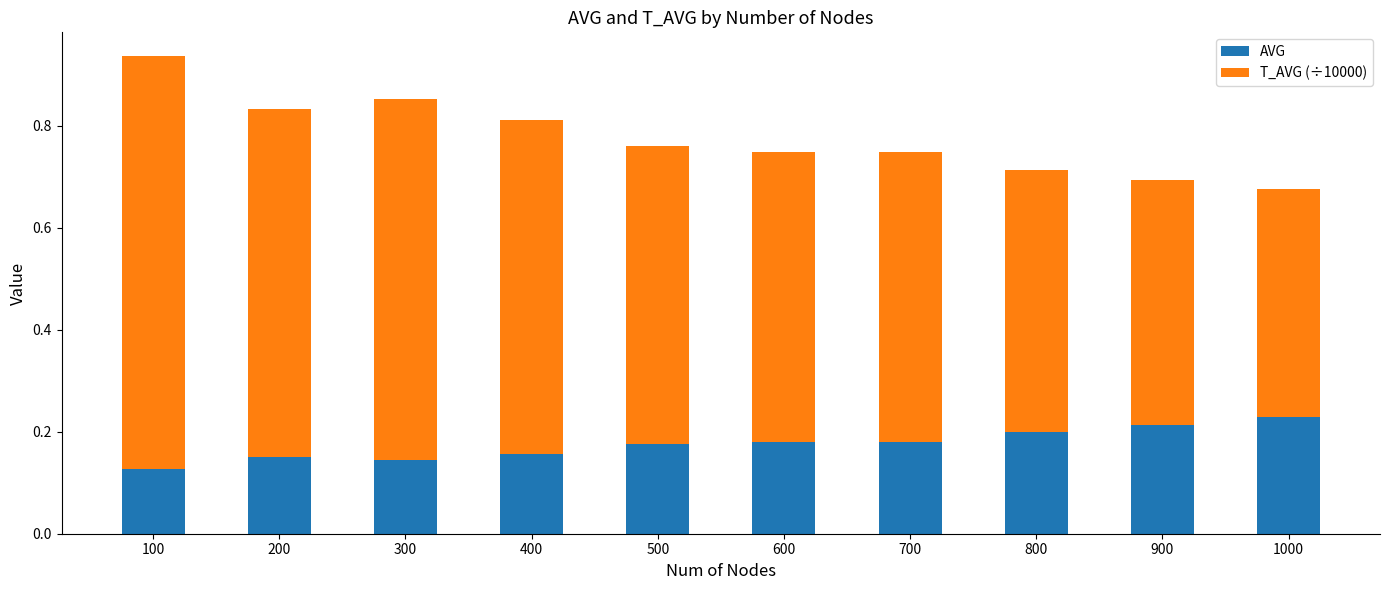

What is the sum of all AVG values?

1.8